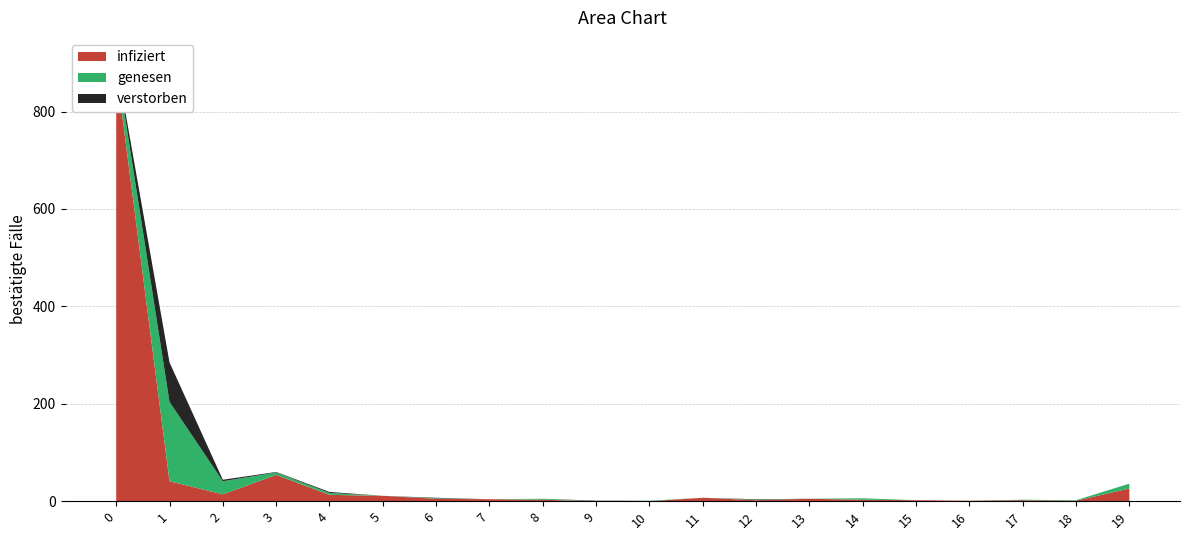

Reading left to right, extract all data points from this chart.

col_1: 0=888	1=41	2=14	3=54	4=13	5=11	6=5	7=4	8=3	9=0	10=0	11=7	12=2	13=5	14=3	15=2	16=1	17=2	18=1	19=26
col_2: 0=18	1=163	2=27	3=5	4=4	5=0	6=1	7=0	8=2	9=0	10=1	11=0	12=1	13=0	14=3	15=0	16=0	17=1	18=1	19=10
col_5: 0=0	1=81	2=3	3=1	4=2	5=0	6=1	7=0	8=0	9=1	10=0	11=0	12=1	13=0	14=0	15=0	16=0	17=0	18=0	19=0
col_4: 0=5	1=0	2=0	3=2	4=0	5=0	6=0	7=1	8=0	9=0	10=0	11=0	12=0	13=0	14=0	15=0	16=0	17=0	18=0	19=0
col_3: 0=12	1=0	2=0	3=0	4=0	5=0	6=0	7=0	8=0	9=1	10=0	11=0	12=0	13=1	14=0	15=0	16=0	17=0	18=0	19=0
col_19: 0=4	1=0	2=2	3=0	4=0	5=0	6=0	7=0	8=0	9=0	10=0	11=0	12=0	13=0	14=0	15=0	16=0	17=0	18=0	19=0